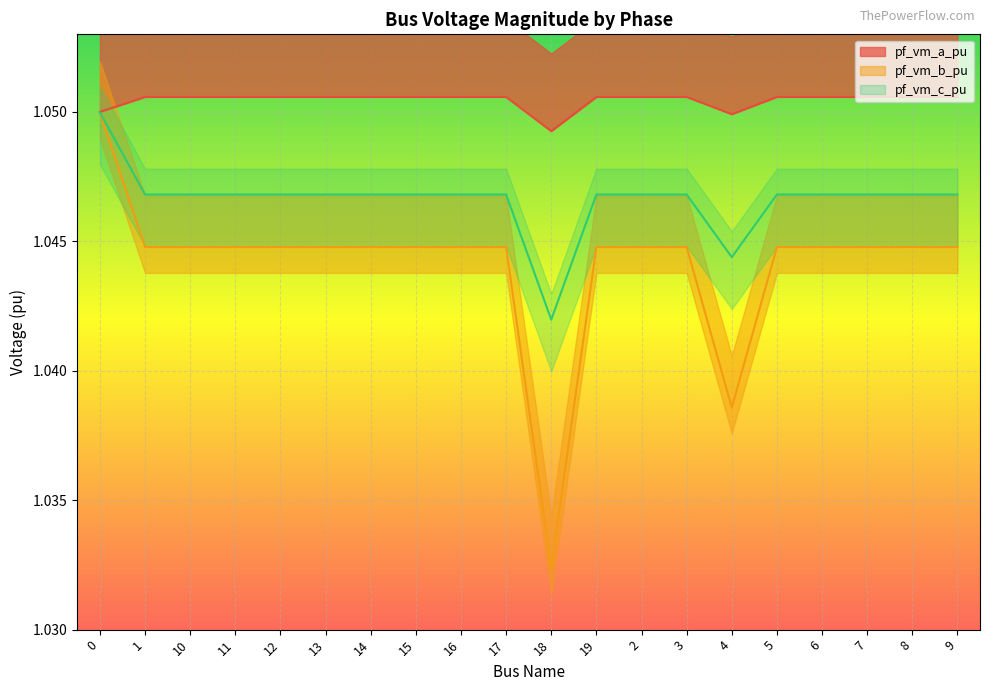

What is the maximum value for pf_vm_c_pu?

1.0